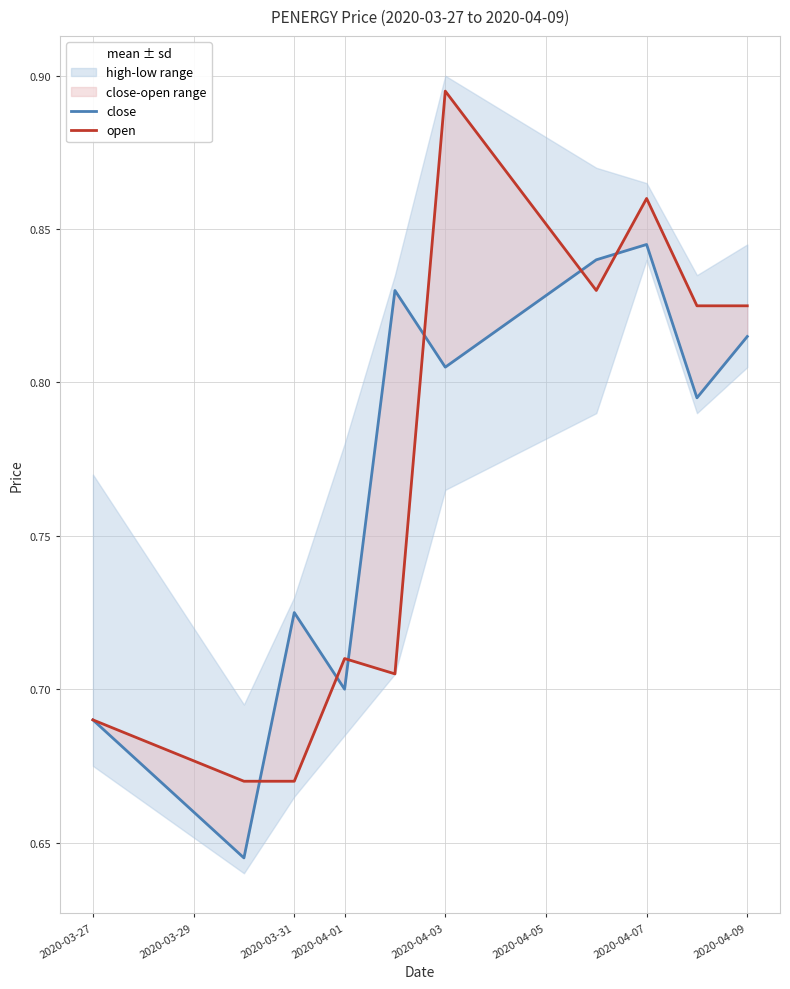

Which has a higher value, 2020-04-01 or 2020-04-07?

2020-04-07